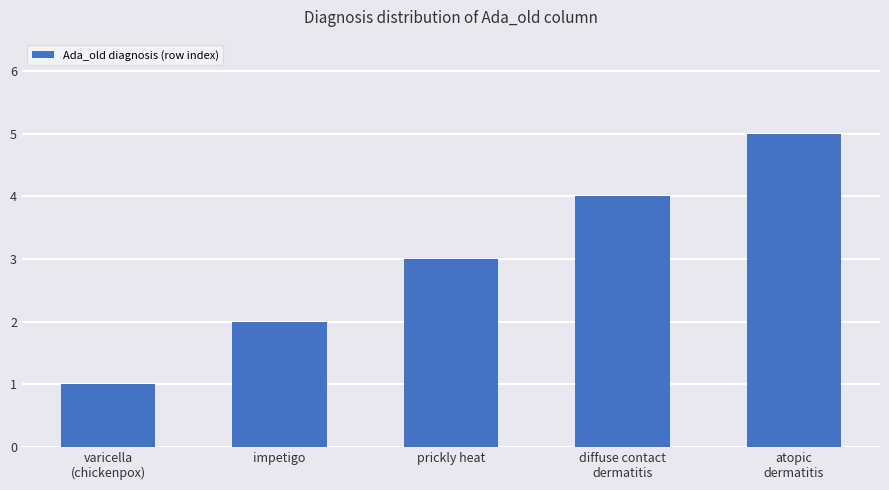

Count the number of categories in the chart.

5